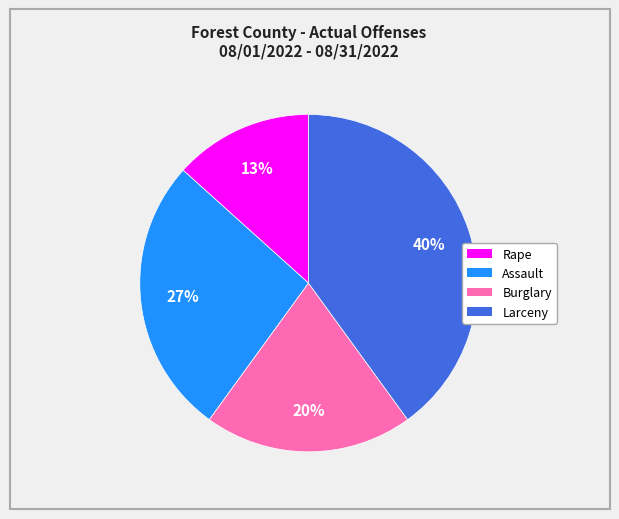

Is the sum of Burglary and Larceny greater than half?

Yes